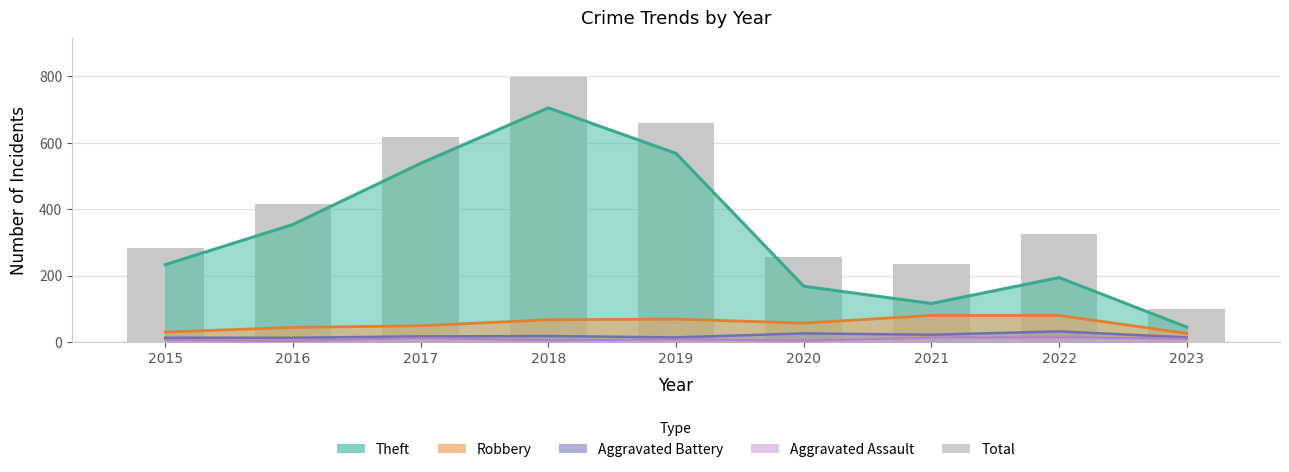

What is the approximate value at 2021, to the nearest 100?

200